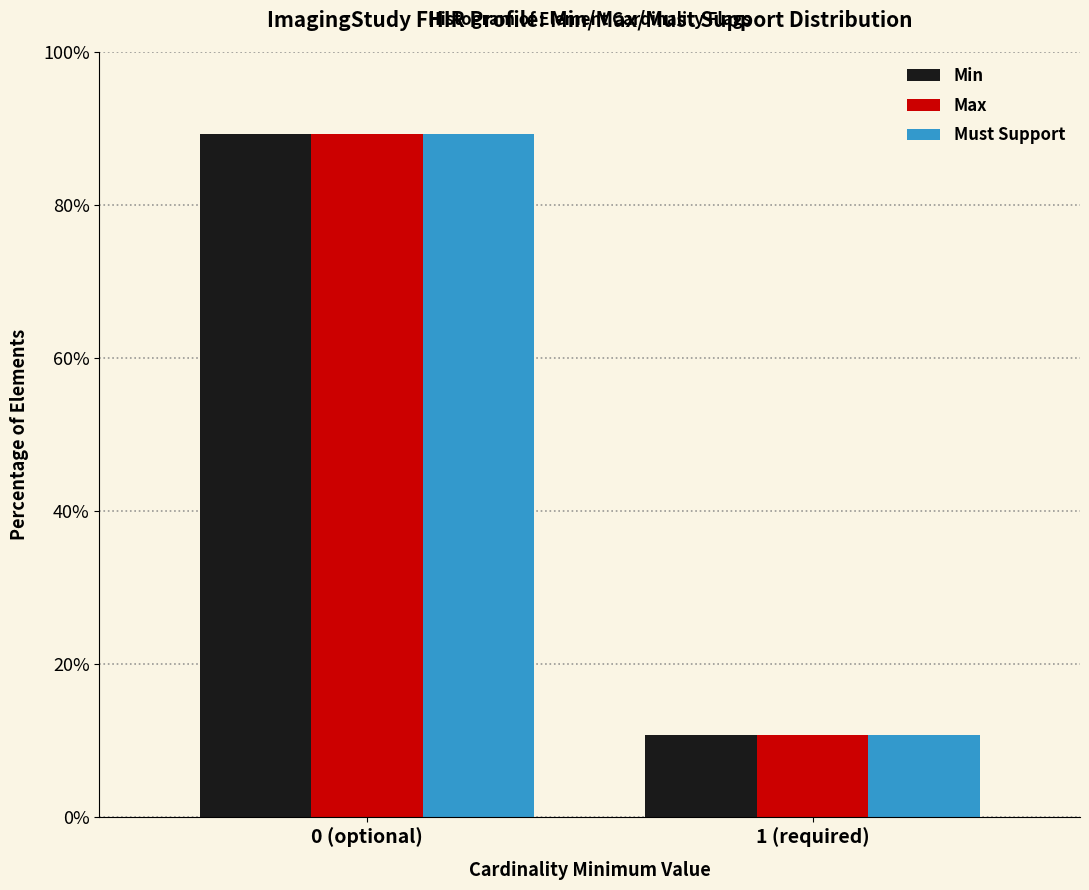

Reading left to right, what are all the values shown in this chart?

Min: 89.3	10.7
Max: 89.3	10.7
Must Support: 89.3	10.7